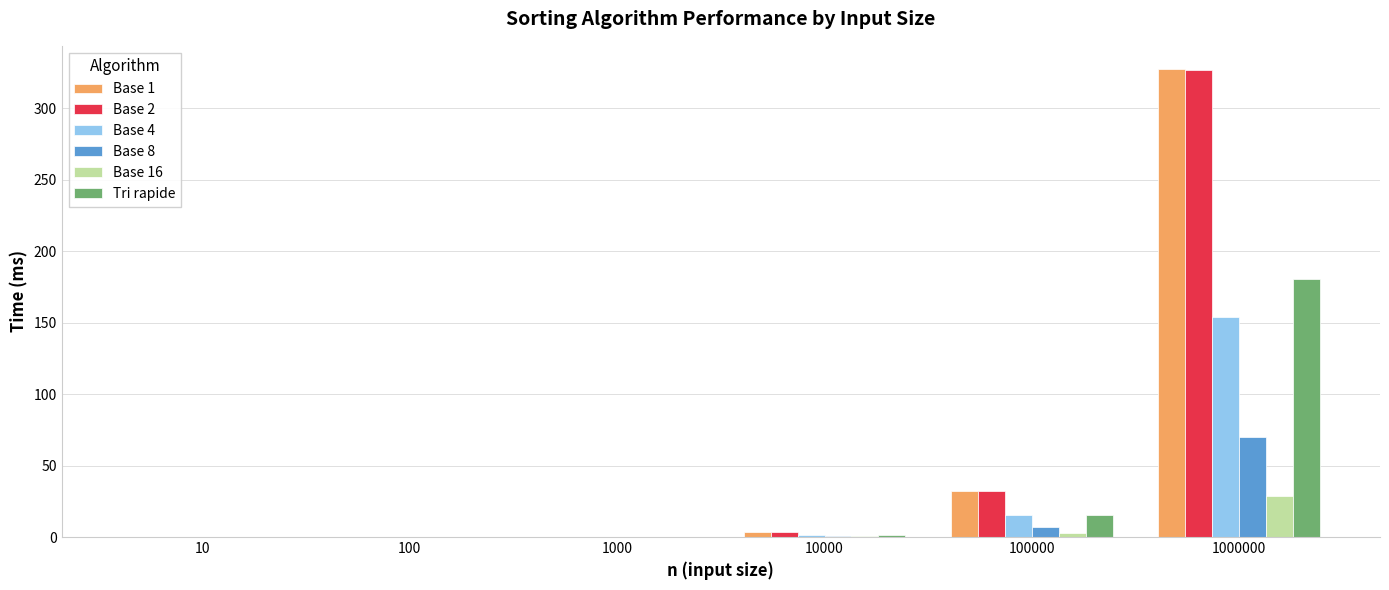

Count the number of categories in the chart.

6